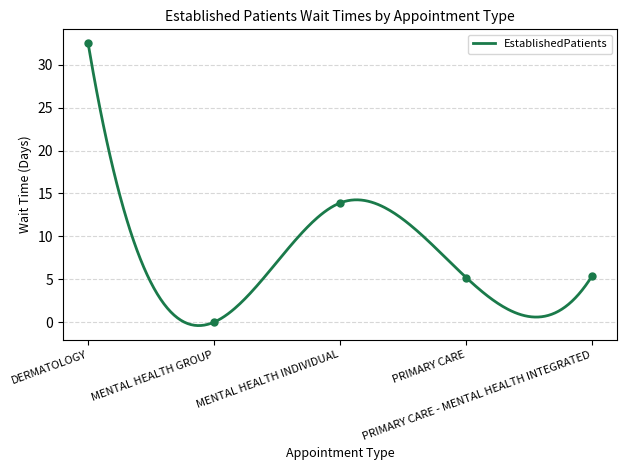

At which category does the chart reach its peak across all series?

DERMATOLOGY